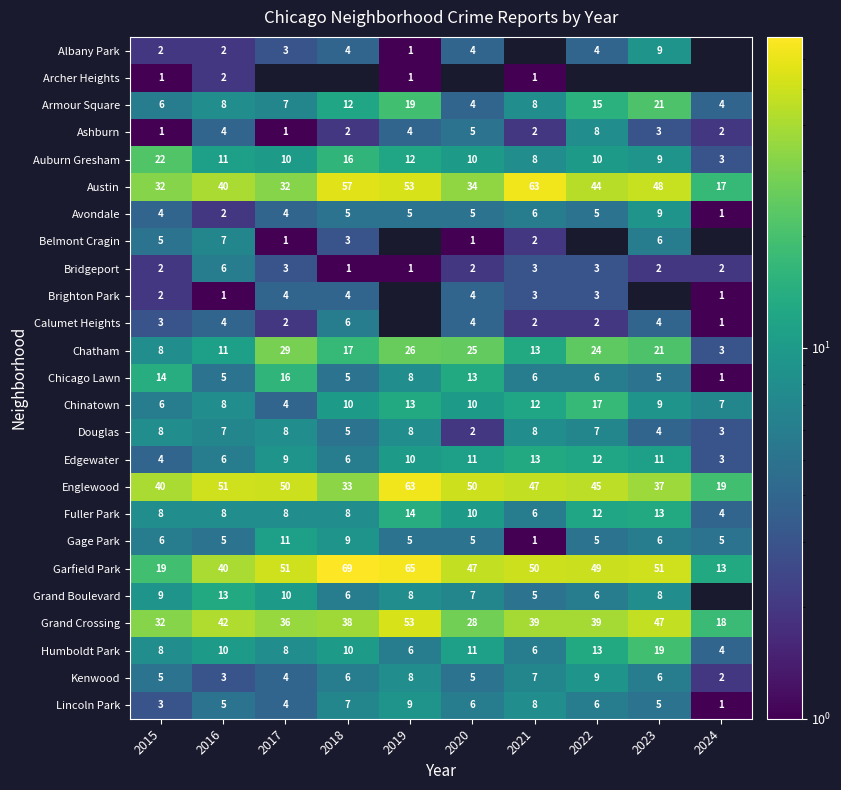

Where is Edgewater nearest to the value 8?

2017